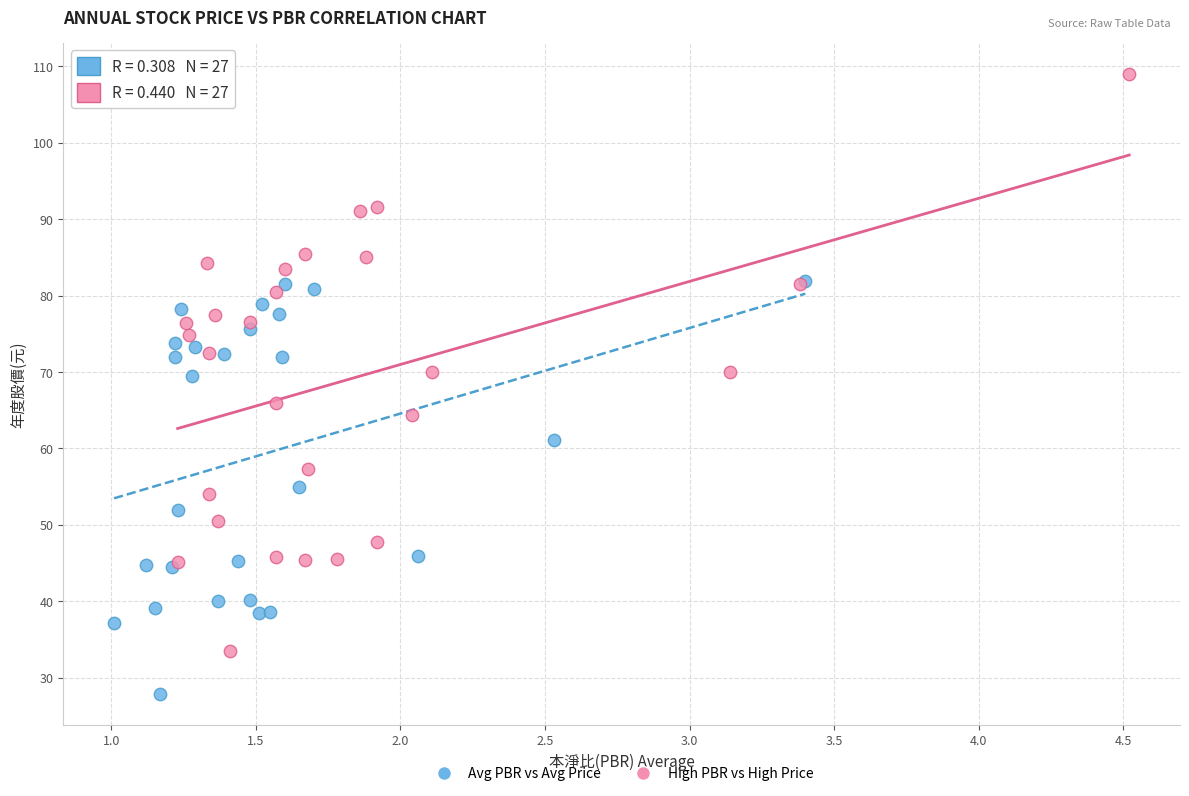

Which series contains the lowest Y value?

Avg PBR vs Avg Price